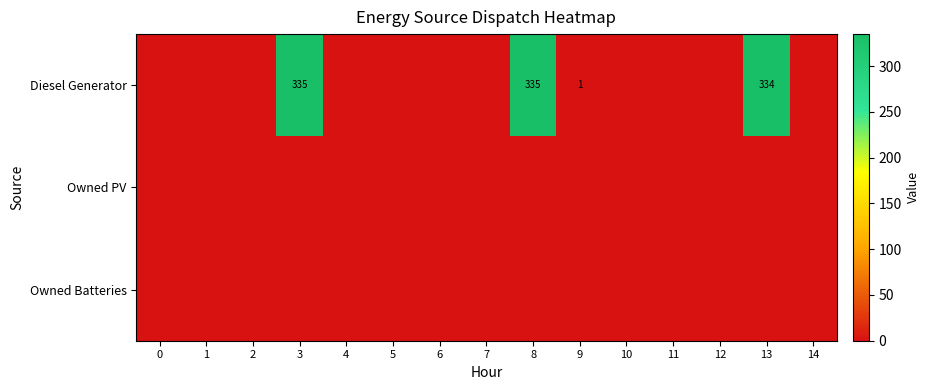

The value of Diesel Generator at 13 is 334. True or false?

True